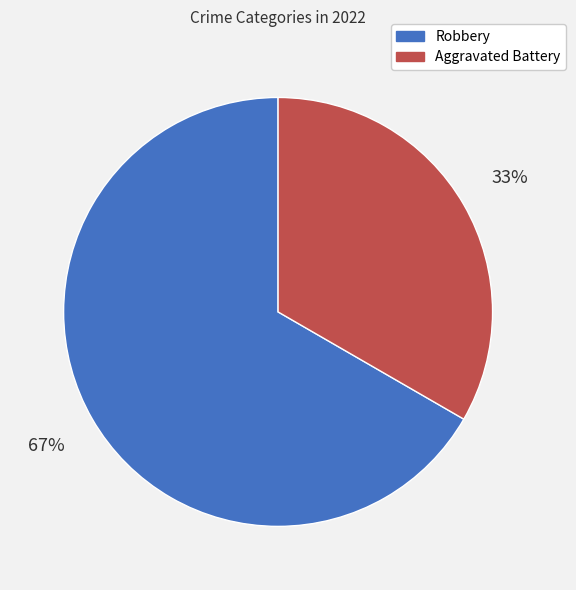

Which slice is the smallest?

Aggravated Battery